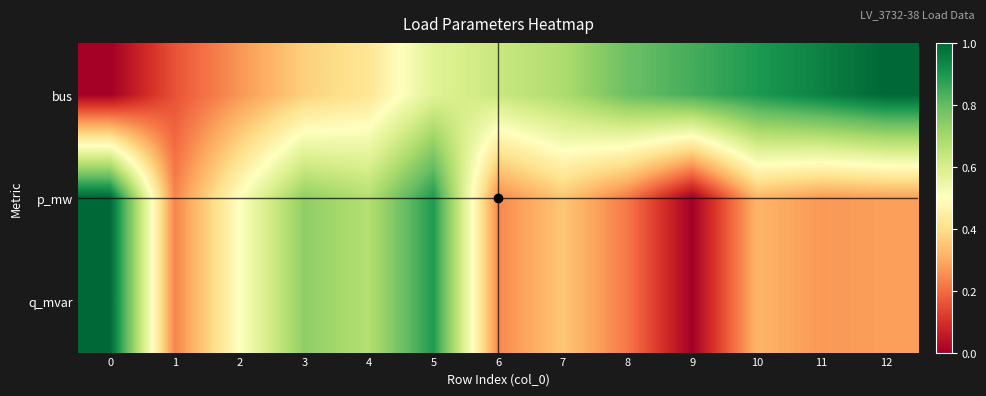

Which has a higher value, 1 or 8?

8